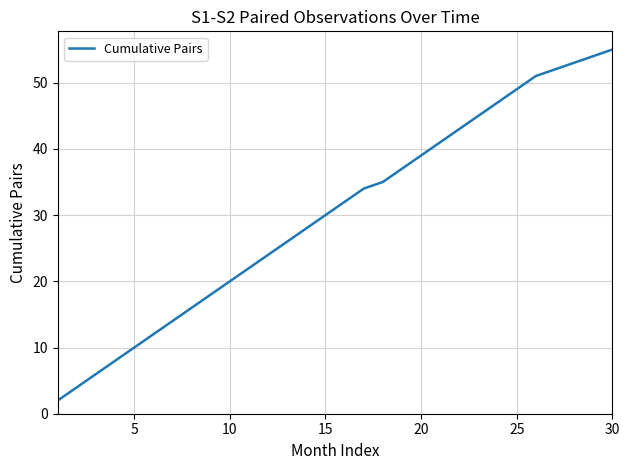

Reading right to left, extract all data points from this chart.

55	54	53	52	51	49	47	45	43	41	39	37	35	34	32	30	28	26	24	22	20	18	16	14	12	10	8	6	4	2